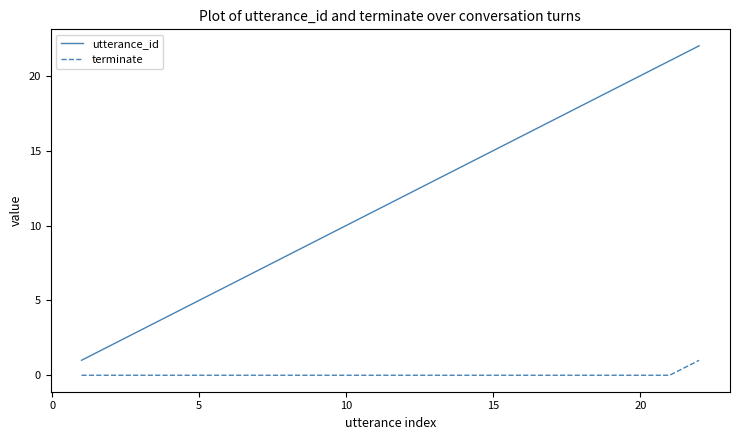

True or false: utterance_id and terminate intersect in this chart.

False